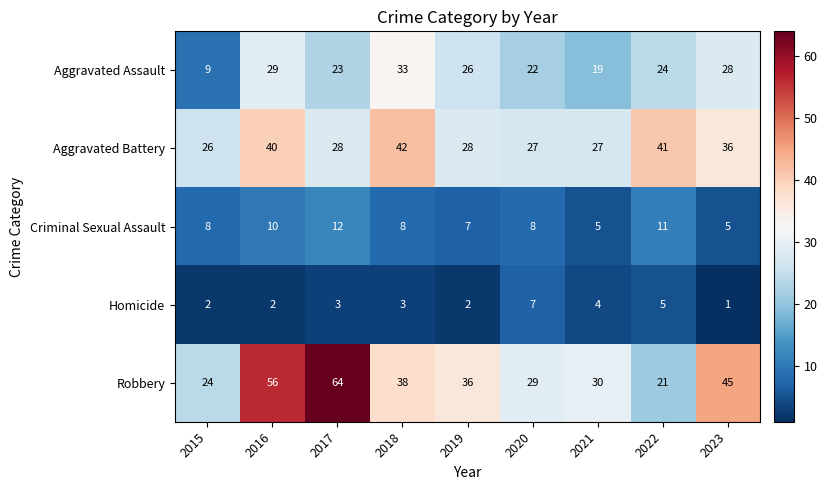

At which label is Aggravated Assault closest to 21?

2020